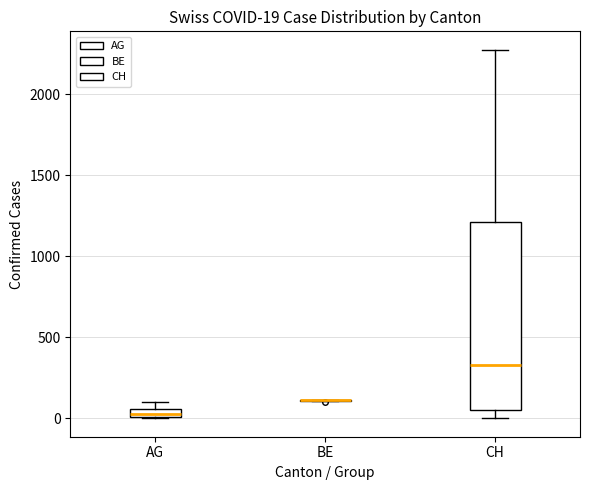

Which box is the tallest, from its lower edge to its upper edge?

CH